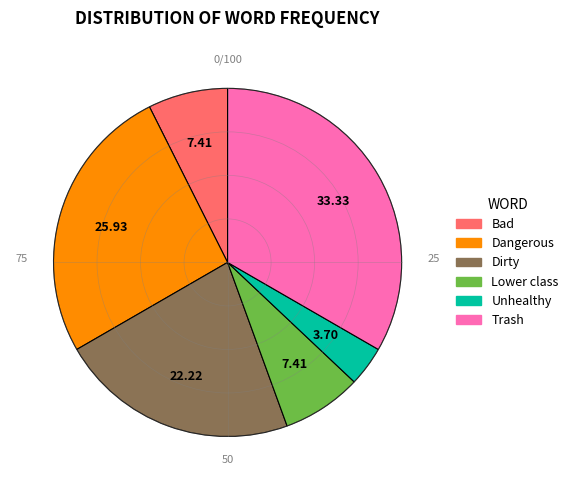

Which slice is the smallest?

Unhealthy